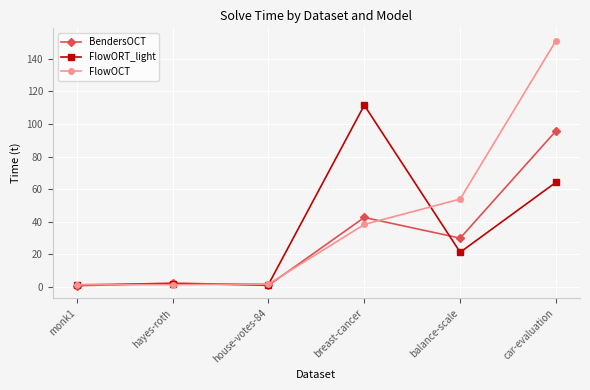

Is it true that BendersOCT equals 11.0 at balance-scale?

False